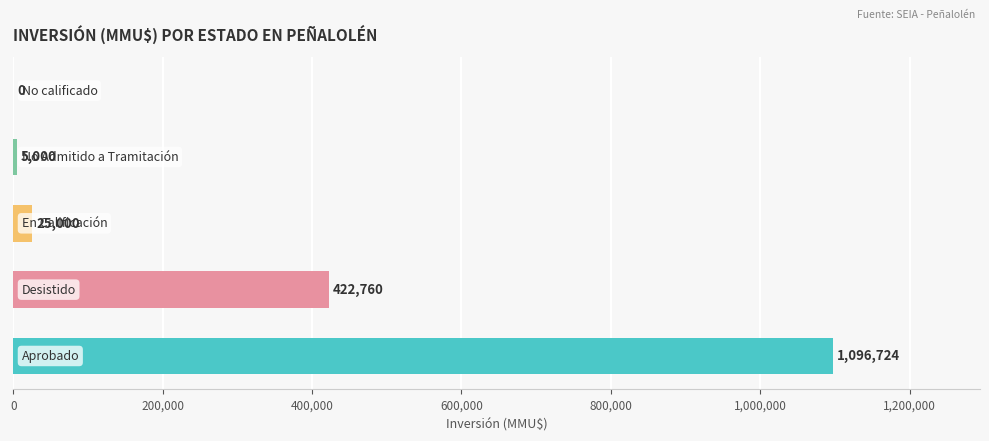

What is the maximum value shown in the chart?

1096724